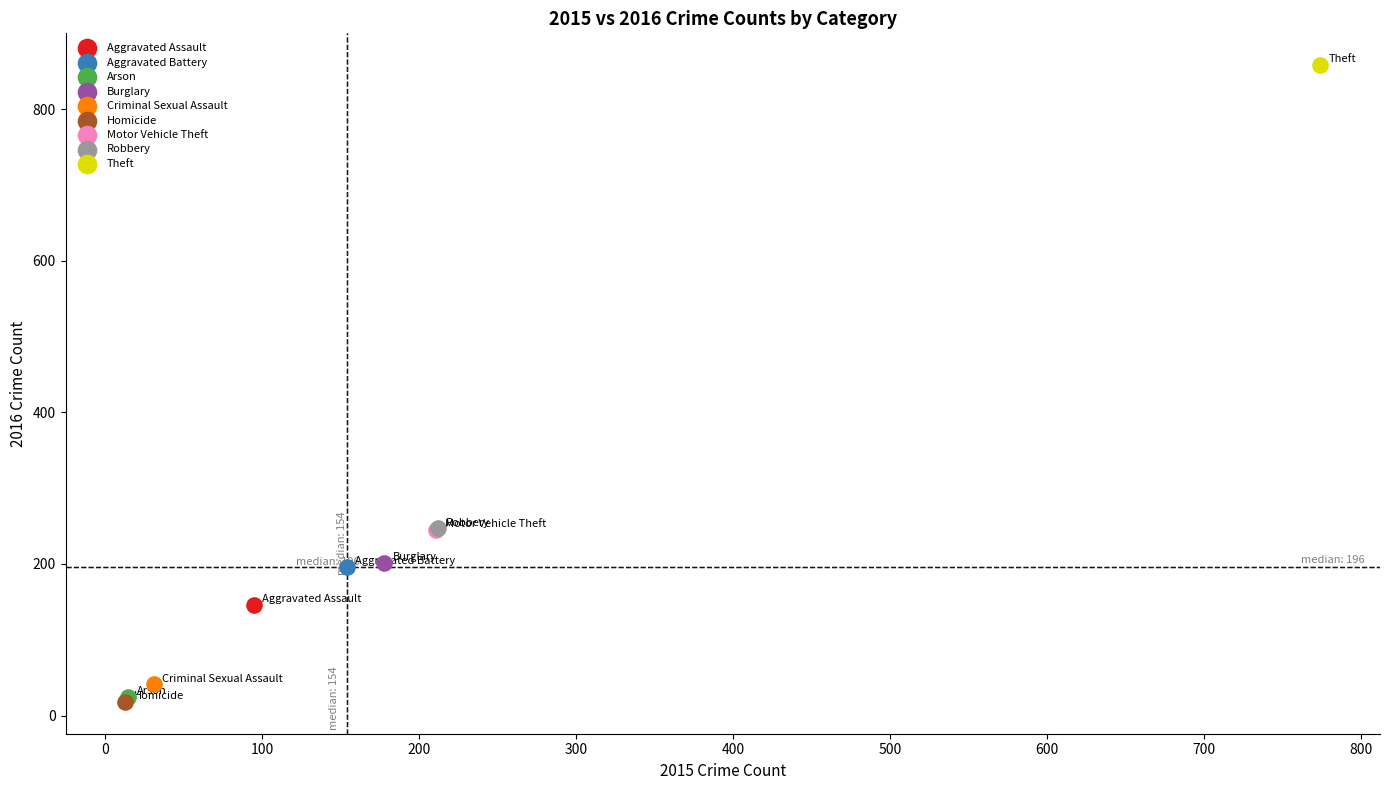

What are all the series names shown in the legend?

Aggravated Assault, Aggravated Battery, Arson, Burglary, Criminal Sexual Assault, Homicide, Motor Vehicle Theft, Robbery, Theft